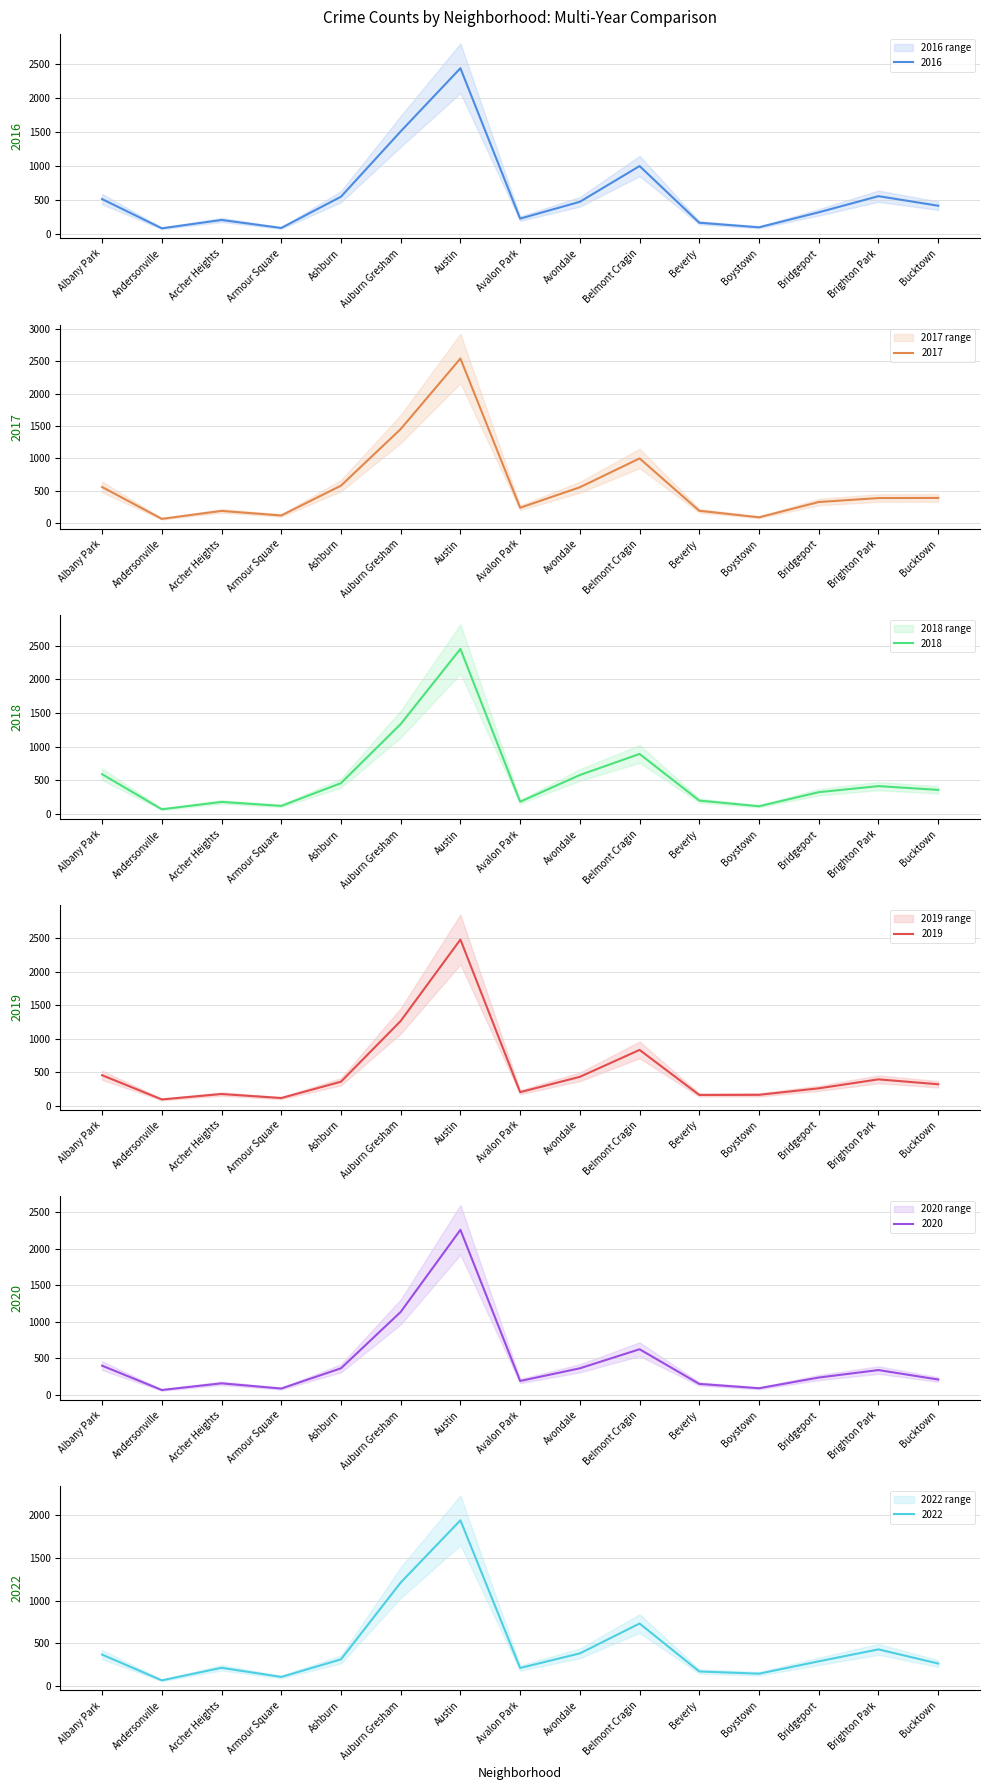

Reading left to right, what are all the values shown in this chart?

2017: Albany Park=561	Andersonville=71	Archer Heights=193	Armour Square=123	Ashburn=582	Auburn Gresham=1453	Austin=2538	Avalon Park=242	Avondale=557	Belmont Cragin=1001	Beverly=195	Boystown=95	Bridgeport=330	Brighton Park=391	Bucktown=393
2019: Albany Park=454	Andersonville=92	Archer Heights=173	Armour Square=113	Ashburn=357	Auburn Gresham=1264	Austin=2481	Avalon Park=201	Avondale=430	Belmont Cragin=832	Beverly=159	Boystown=161	Bridgeport=258	Brighton Park=392	Bucktown=319
2016: Albany Park=512	Andersonville=81	Archer Heights=204	Armour Square=86	Ashburn=547	Auburn Gresham=1510	Austin=2441	Avalon Park=224	Avondale=472	Belmont Cragin=999	Beverly=163	Boystown=96	Bridgeport=317	Brighton Park=555	Bucktown=414
2018: Albany Park=589	Andersonville=68	Archer Heights=177	Armour Square=118	Ashburn=456	Auburn Gresham=1334	Austin=2450	Avalon Park=180	Avondale=577	Belmont Cragin=890	Beverly=197	Boystown=113	Bridgeport=322	Brighton Park=412	Bucktown=356
2020: Albany Park=402	Andersonville=70	Archer Heights=161	Armour Square=90	Ashburn=366	Auburn Gresham=1135	Austin=2255	Avalon Park=193	Avondale=366	Belmont Cragin=626	Beverly=153	Boystown=94	Bridgeport=240	Brighton Park=342	Bucktown=213
2022: Albany Park=367	Andersonville=65	Archer Heights=212	Armour Square=105	Ashburn=311	Auburn Gresham=1211	Austin=1941	Avalon Park=210	Avondale=381	Belmont Cragin=731	Beverly=169	Boystown=143	Bridgeport=288	Brighton Park=428	Bucktown=262